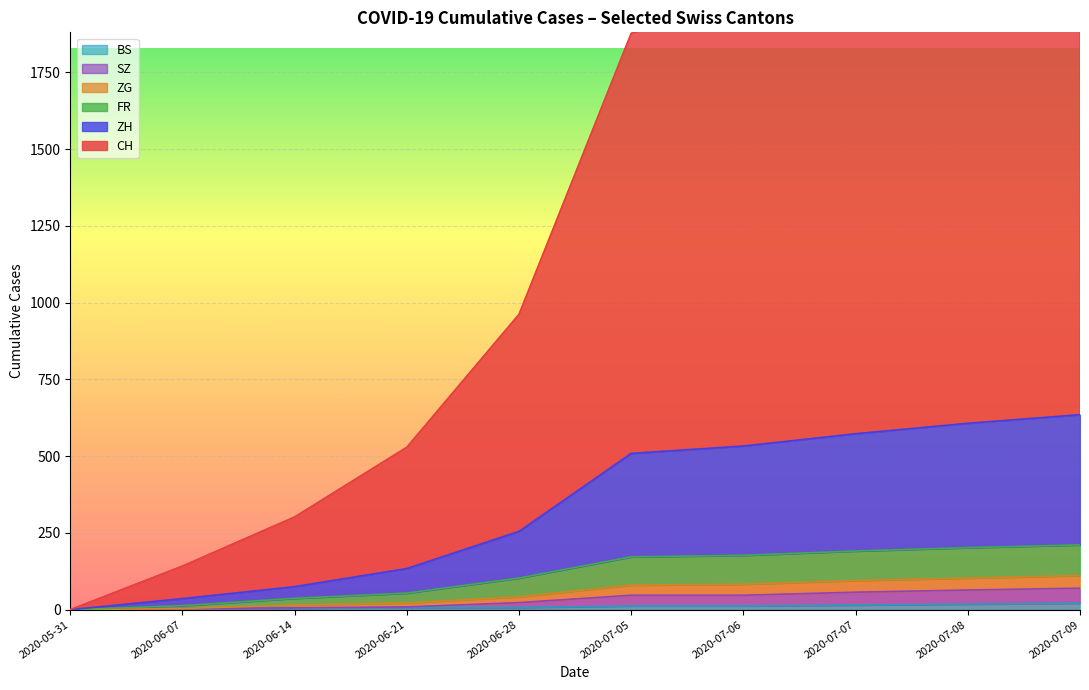

The value of CH at 2020-08-16 is 1212. True or false?

False